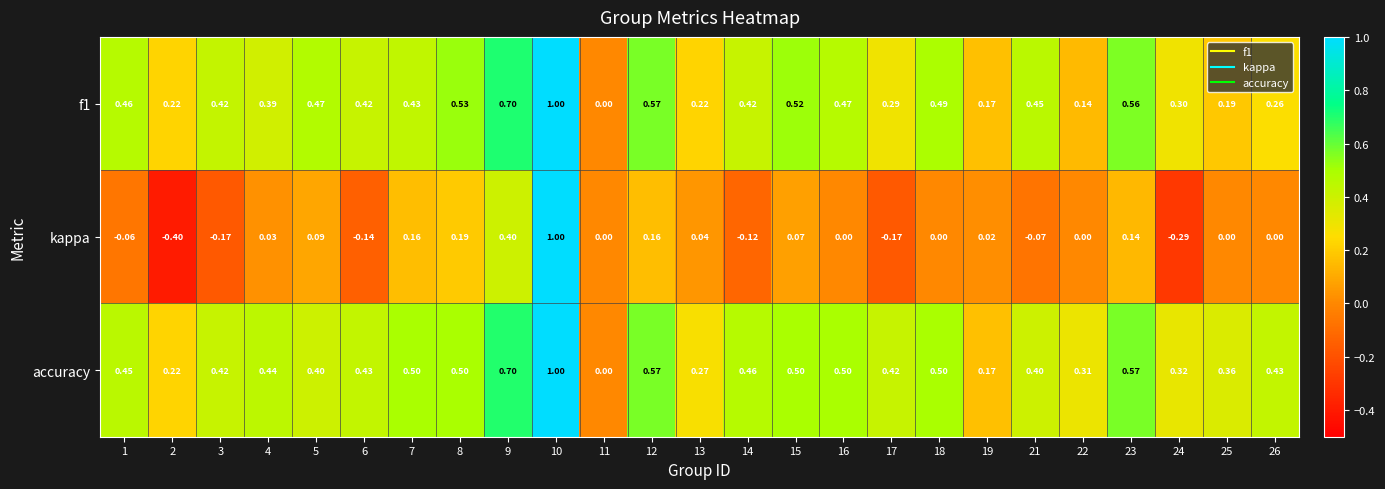

Which series changed the most between 11 and 26?

accuracy